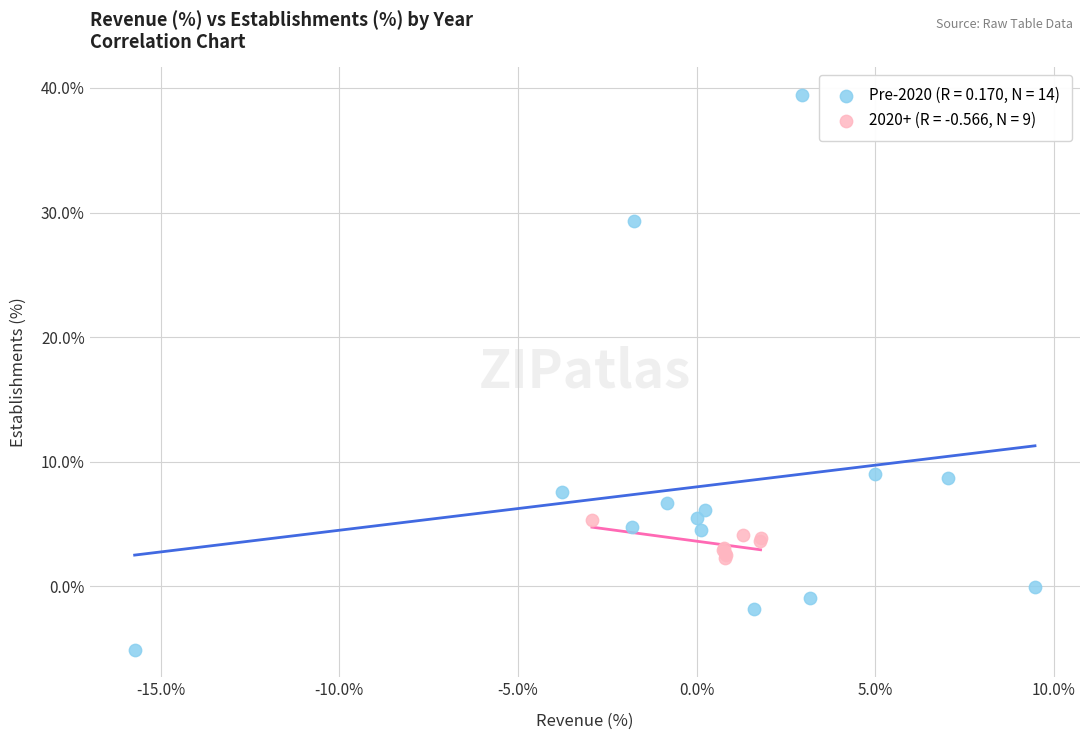

Which series has the largest Y range (max minus min)?

Pre-2020 (R = 0.170, N = 14)